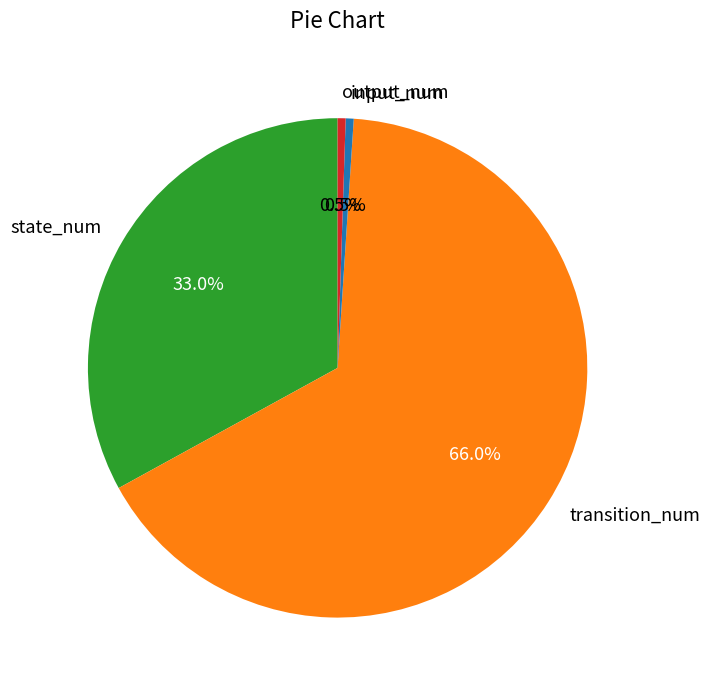

The state_num slice represents 20% of the pie. True or false?

False